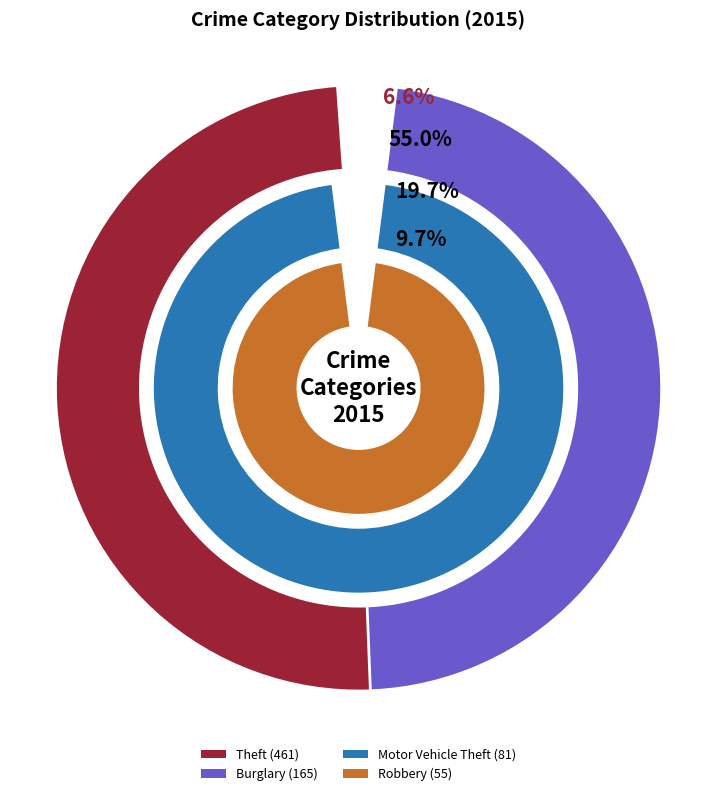

Which slice represents more than half of the pie?

Theft